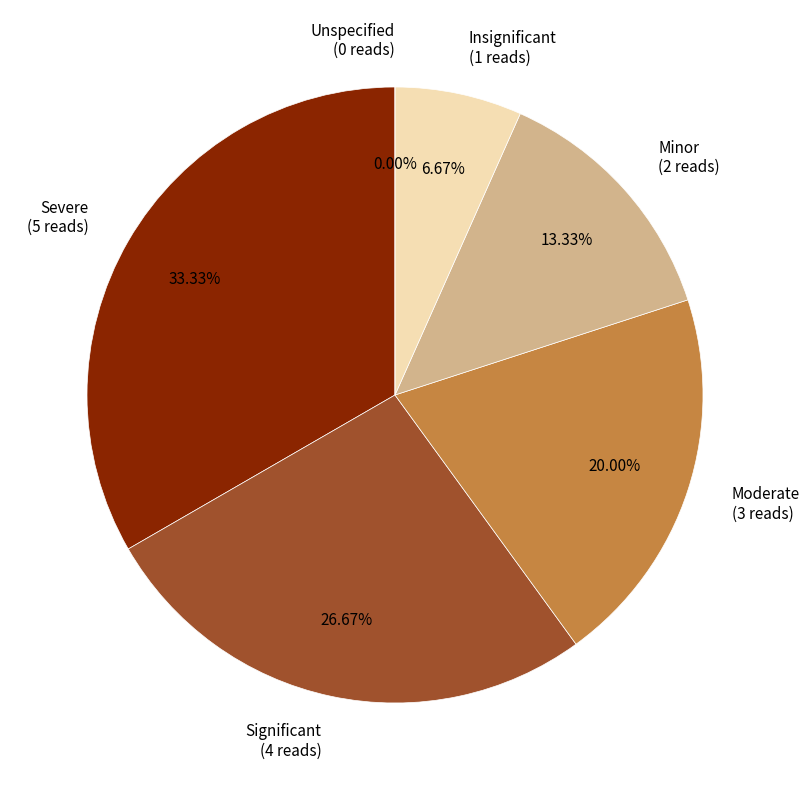

Rank the categories by value from lowest to highest.

Unspecified, Insignificant, Minor, Moderate, Significant, Severe